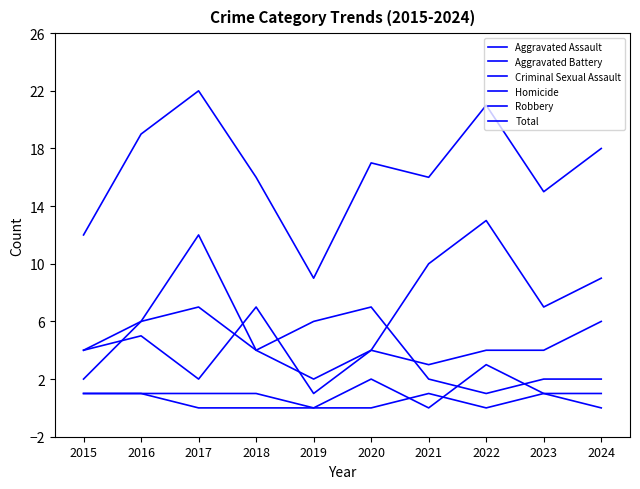

Is this an area chart (filled region under the line)?

No